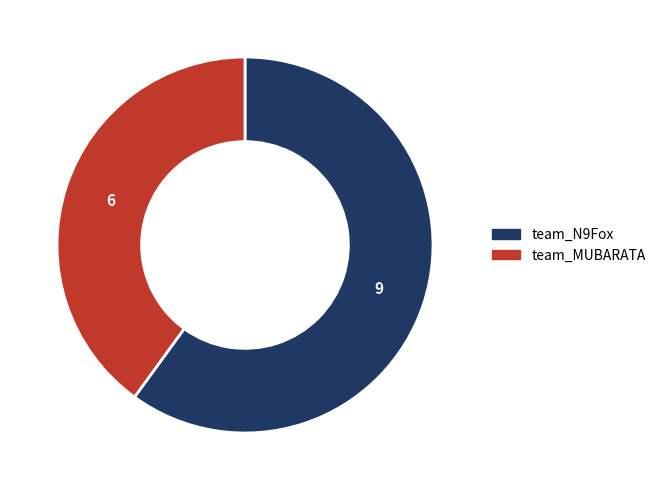

Which category accounts for the majority?

team_N9Fox